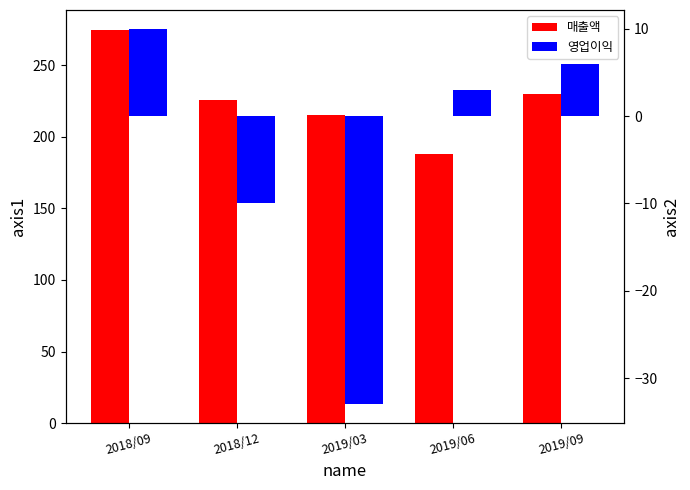

What is the approximate value of 매출액 at 2019/03, to the nearest 5?

215